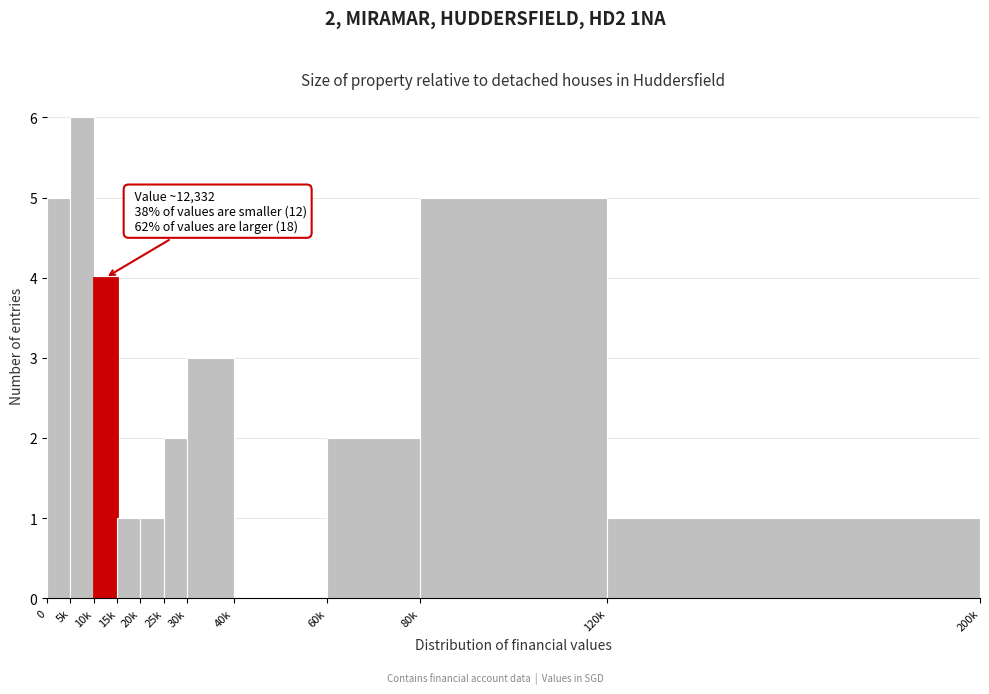

Reading right to left, list all the values displayed in this chart.

120k=1	80k=5	60k=2	40k=0	30k=3	25k=2	20k=1	15k=1	10k=4	5k=6	0=5